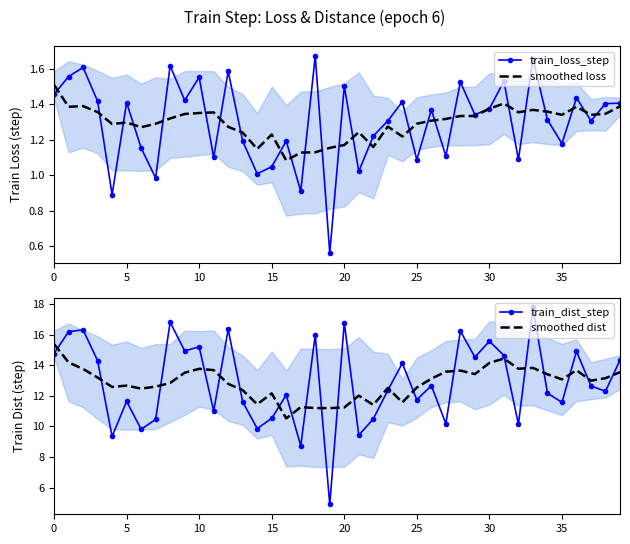

How many interior local valleys does the smoothed loss series have?

10